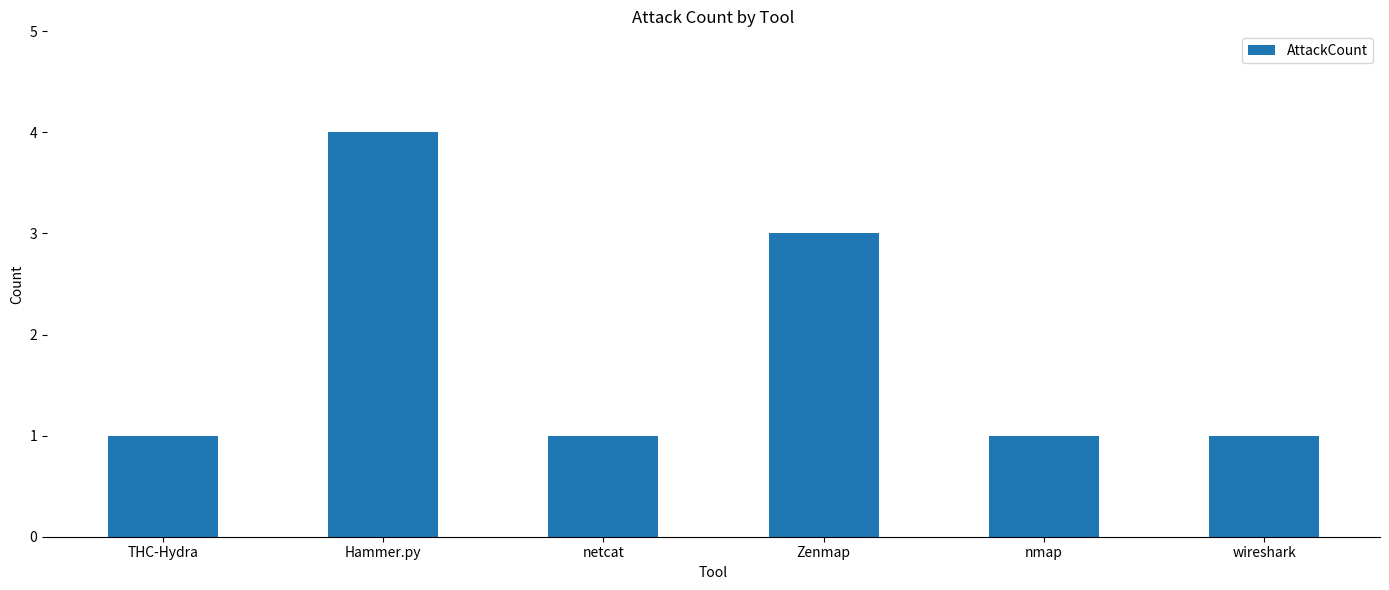

What is the greatest value displayed?

4